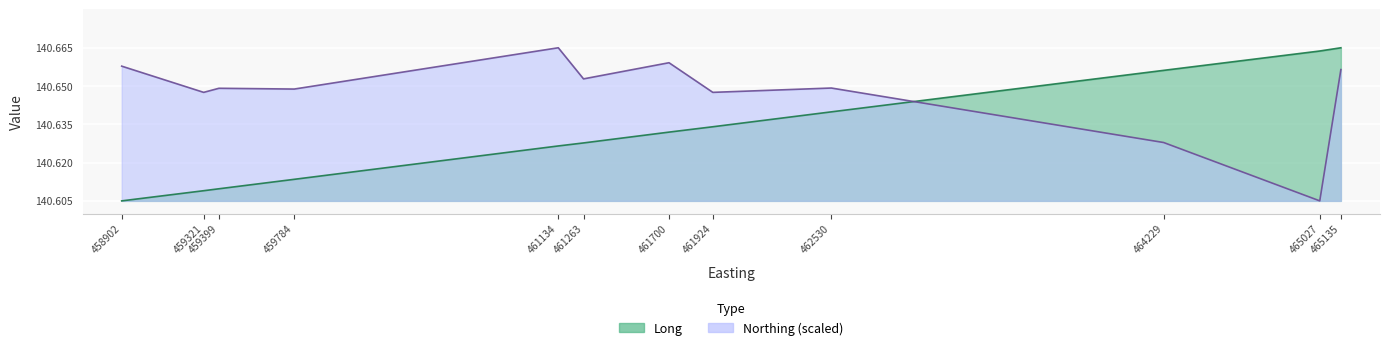

List the series in order of their overall mean, highest first.

Northing, Long